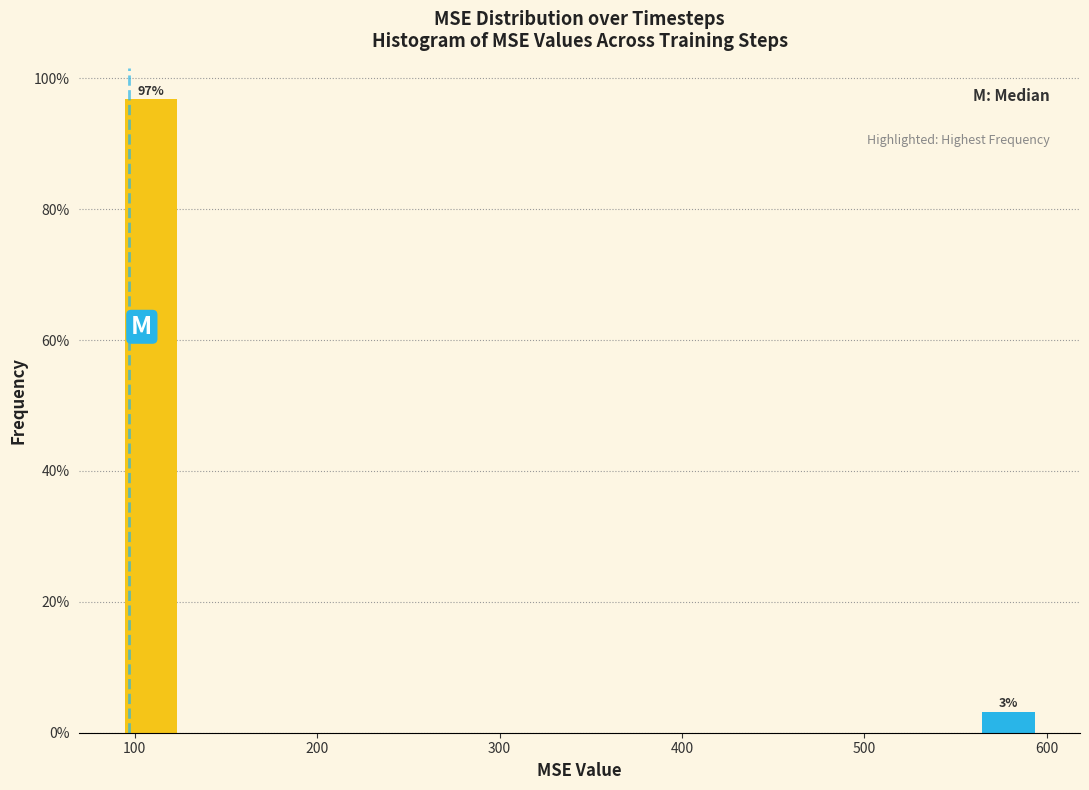

Read against the x-axis, roughly where is the centre of the tallest bar?

110